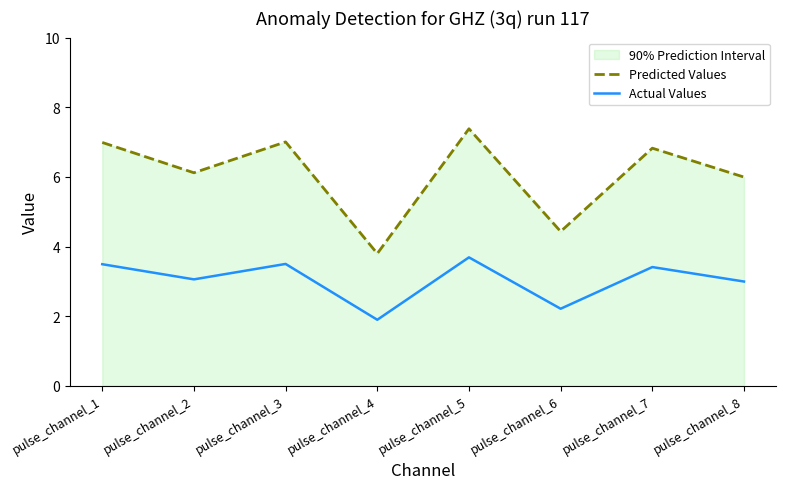

Which label corresponds to the largest value in the chart?

pulse_channel_5